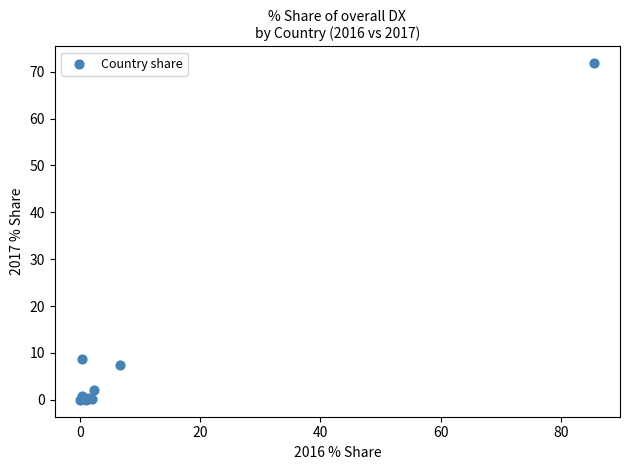

What Y value in the scatter plot is closest to 35?

8.7